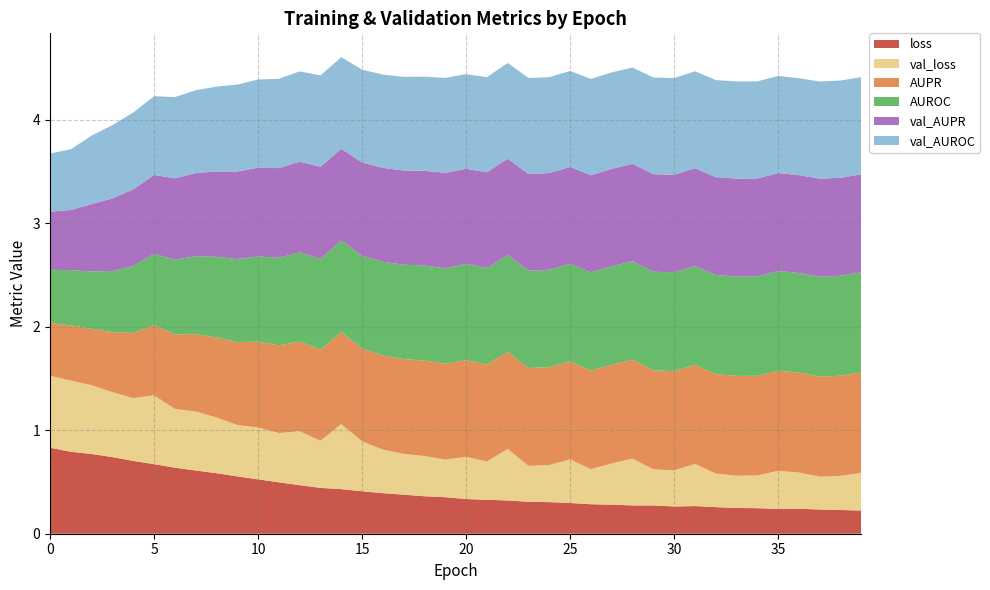

Reading left to right, list all the values displayed in this chart.

AUPR: 0=0.5	1=0.5	2=0.5	3=0.6	4=0.6	5=0.7	6=0.7	7=0.7	8=0.8	9=0.8	10=0.8	11=0.8	12=0.9	13=0.9	14=0.9	15=0.9	16=0.9	17=0.9	18=0.9	19=0.9	20=0.9	21=0.9	22=0.9	23=0.9	24=0.9	25=0.9	26=1.0	27=1.0	28=1.0	29=1.0	30=1.0	31=1.0	32=1.0	33=1.0	34=1.0	35=1.0	36=1.0	37=1.0	38=1.0	39=1.0
AUROC: 0=0.5	1=0.5	2=0.6	3=0.6	4=0.6	5=0.7	6=0.7	7=0.8	8=0.8	9=0.8	10=0.8	11=0.8	12=0.9	13=0.9	14=0.9	15=0.9	16=0.9	17=0.9	18=0.9	19=0.9	20=0.9	21=0.9	22=0.9	23=0.9	24=0.9	25=0.9	26=0.9	27=1.0	28=1.0	29=1.0	30=1.0	31=1.0	32=1.0	33=1.0	34=1.0	35=1.0	36=1.0	37=1.0	38=1.0	39=1.0
loss: 0=0.8	1=0.8	2=0.8	3=0.7	4=0.7	5=0.7	6=0.6	7=0.6	8=0.6	9=0.6	10=0.5	11=0.5	12=0.5	13=0.4	14=0.4	15=0.4	16=0.4	17=0.4	18=0.4	19=0.4	20=0.3	21=0.3	22=0.3	23=0.3	24=0.3	25=0.3	26=0.3	27=0.3	28=0.3	29=0.3	30=0.3	31=0.3	32=0.3	33=0.2	34=0.2	35=0.2	36=0.2	37=0.2	38=0.2	39=0.2
val_AUPR: 0=0.6	1=0.6	2=0.7	3=0.7	4=0.7	5=0.8	6=0.8	7=0.8	8=0.8	9=0.8	10=0.9	11=0.9	12=0.9	13=0.9	14=0.9	15=0.9	16=0.9	17=0.9	18=0.9	19=0.9	20=0.9	21=0.9	22=0.9	23=0.9	24=0.9	25=0.9	26=0.9	27=0.9	28=0.9	29=0.9	30=0.9	31=0.9	32=0.9	33=0.9	34=0.9	35=0.9	36=0.9	37=0.9	38=0.9	39=0.9
val_AUROC: 0=0.6	1=0.6	2=0.7	3=0.7	4=0.7	5=0.8	6=0.8	7=0.8	8=0.8	9=0.8	10=0.9	11=0.9	12=0.9	13=0.9	14=0.9	15=0.9	16=0.9	17=0.9	18=0.9	19=0.9	20=0.9	21=0.9	22=0.9	23=0.9	24=0.9	25=0.9	26=0.9	27=0.9	28=0.9	29=0.9	30=0.9	31=0.9	32=0.9	33=0.9	34=0.9	35=0.9	36=0.9	37=0.9	38=0.9	39=0.9
val_loss: 0=0.7	1=0.7	2=0.7	3=0.6	4=0.6	5=0.7	6=0.6	7=0.6	8=0.5	9=0.5	10=0.5	11=0.5	12=0.5	13=0.5	14=0.6	15=0.5	16=0.4	17=0.4	18=0.4	19=0.4	20=0.4	21=0.4	22=0.5	23=0.3	24=0.4	25=0.4	26=0.3	27=0.4	28=0.5	29=0.3	30=0.3	31=0.4	32=0.3	33=0.3	34=0.3	35=0.4	36=0.3	37=0.3	38=0.3	39=0.4